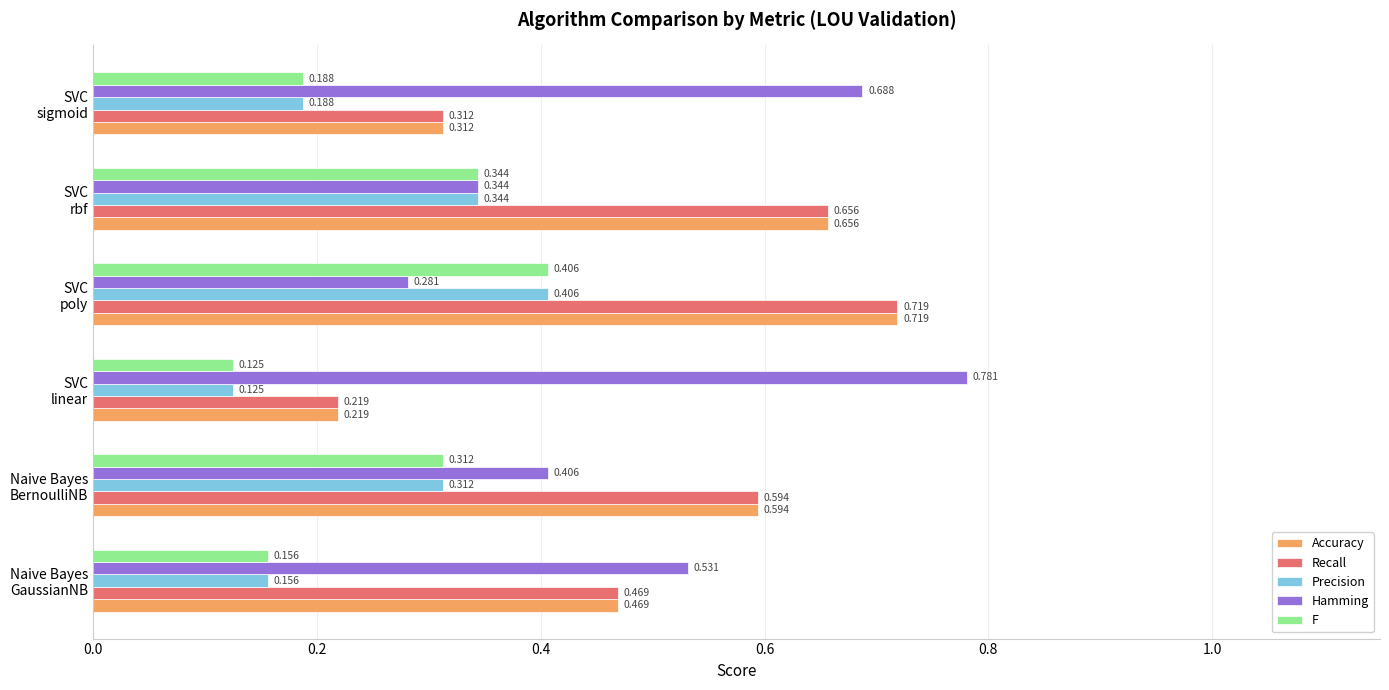

How many distinct data groups are displayed?

5